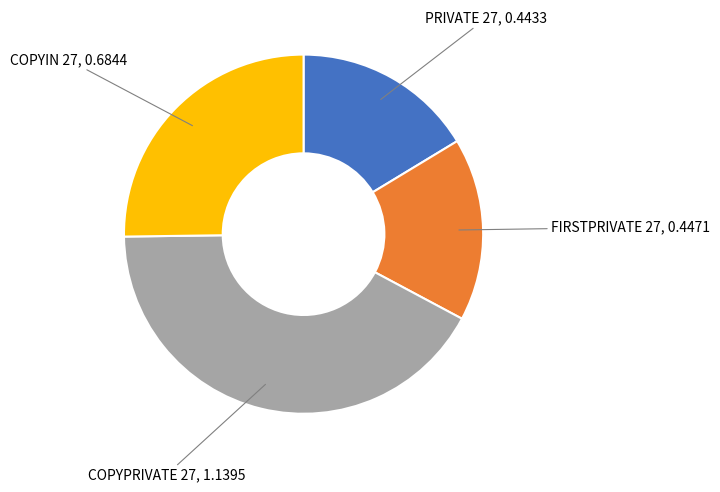

Does any single category account for the majority?

No